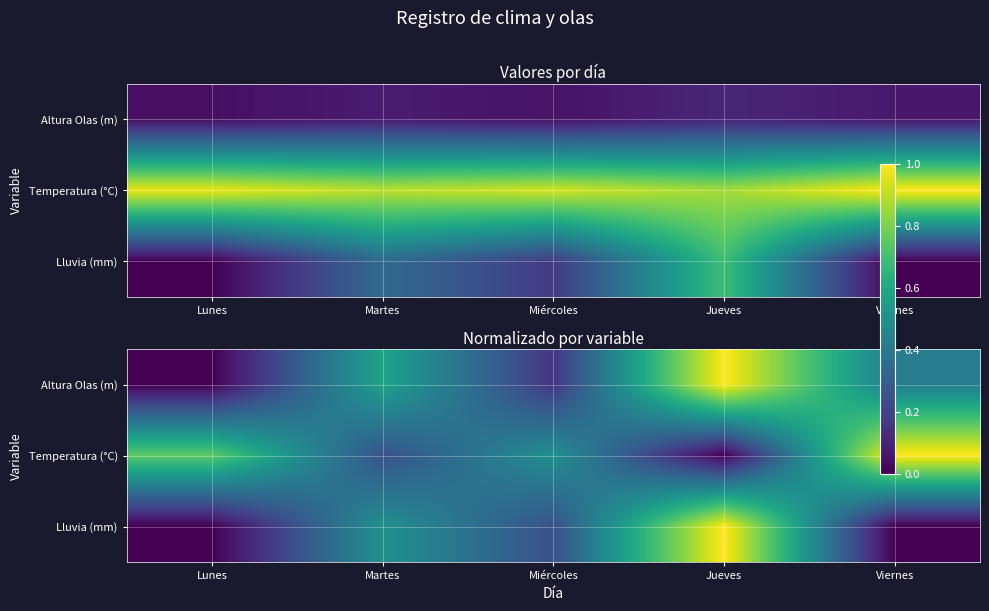

What is the difference between the highest and lowest values at Jueves?

1.0